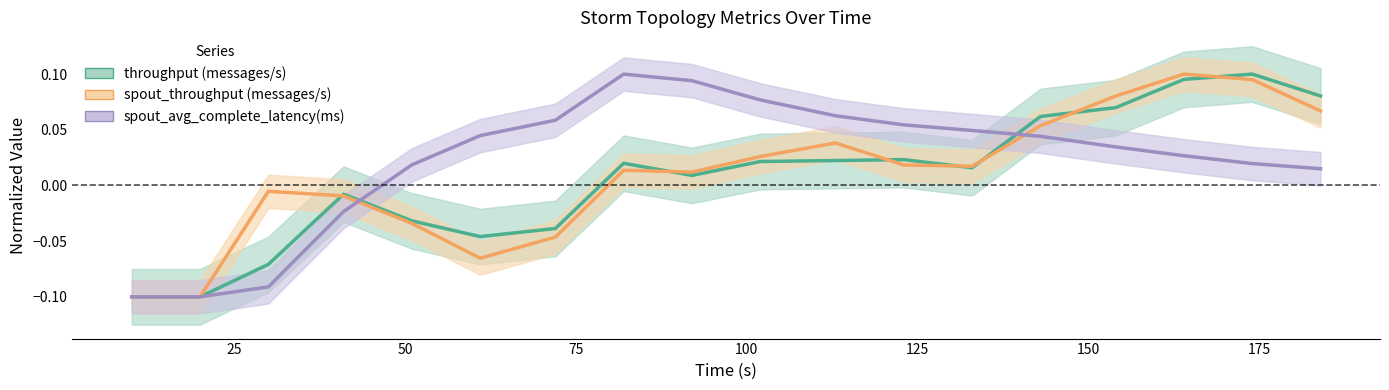

Is it true that spout_throughput (messages/s) equals 0.0 at 14?

False